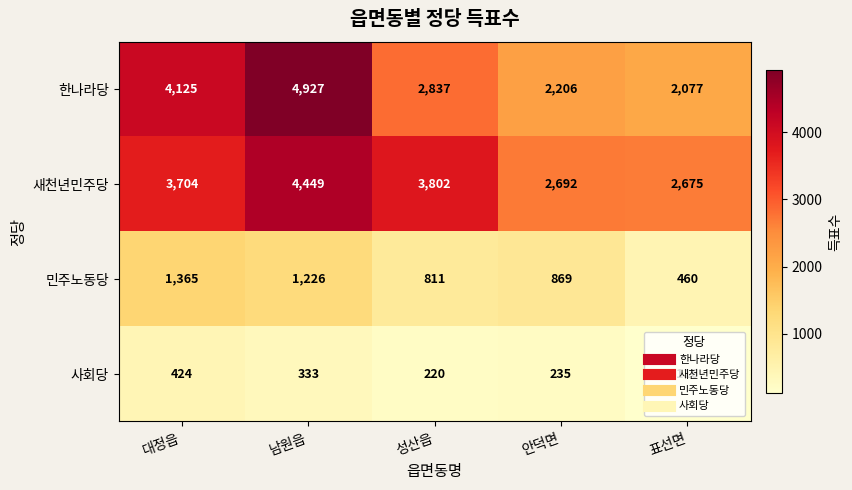

What is the total value across all series at 표선면?

5328